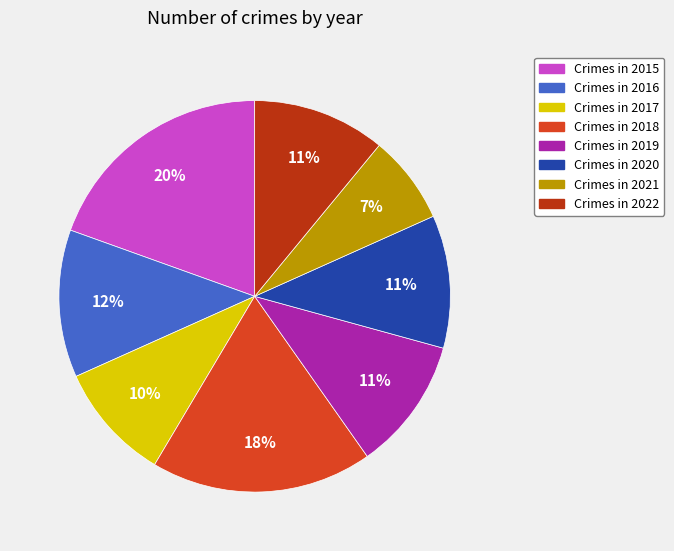

Is there a majority slice in this chart?

No